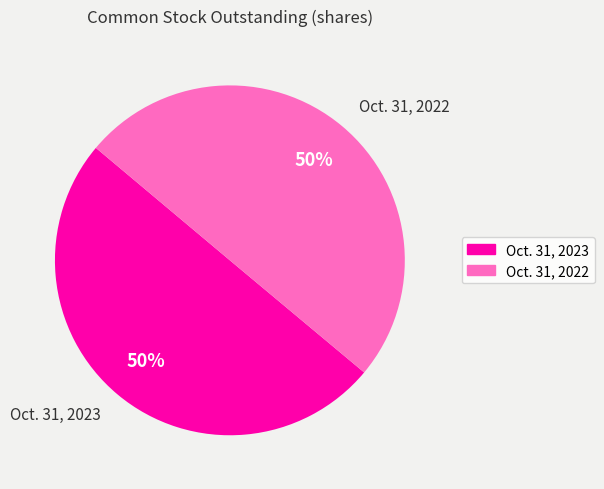

Count the number of slices in the pie.

2